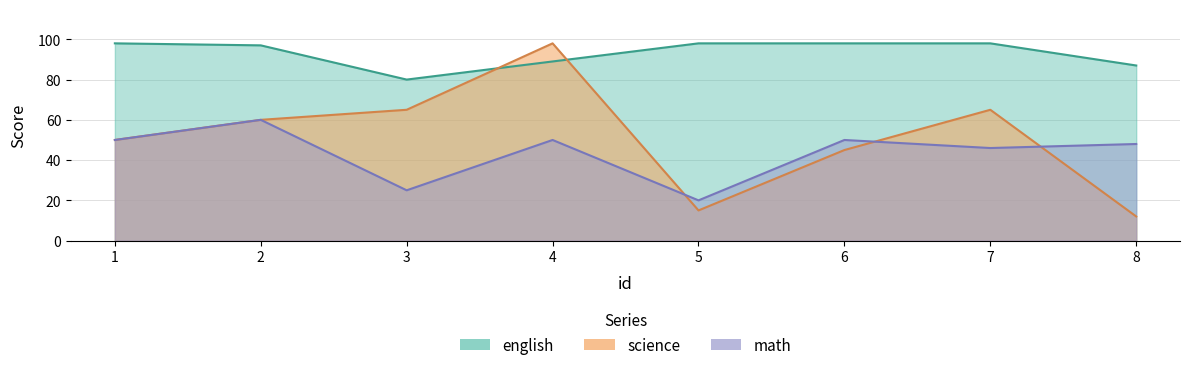

Which has a higher value, 3 or 7?

3